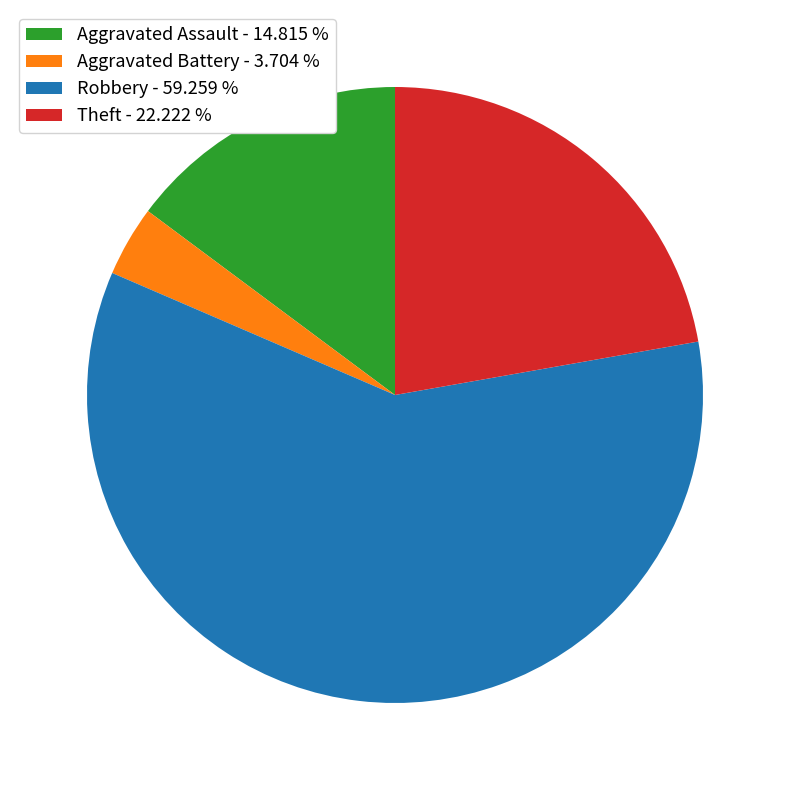

Is there any slice that represents more than half of the pie?

Yes